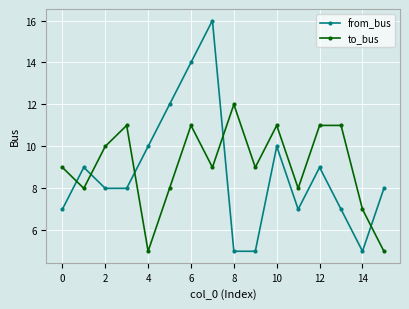

What is the minimum value for to_bus?

5